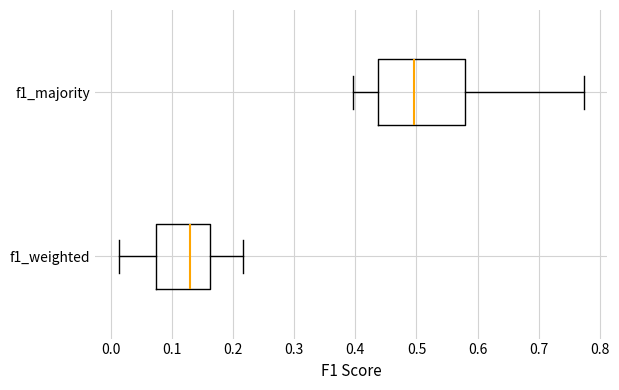

Reading bottom to top, read every box against the x-axis: the position of its median line, the range the box covers, and the ends of its whiskers. The values are not printed on the chart, so give them approximately, as read against the axis.

f1_weighted: median 0.13, box 0.08 to 0.16, whiskers 0.01 to 0.22
f1_majority: median 0.50, box 0.44 to 0.58, whiskers 0.40 to 0.77